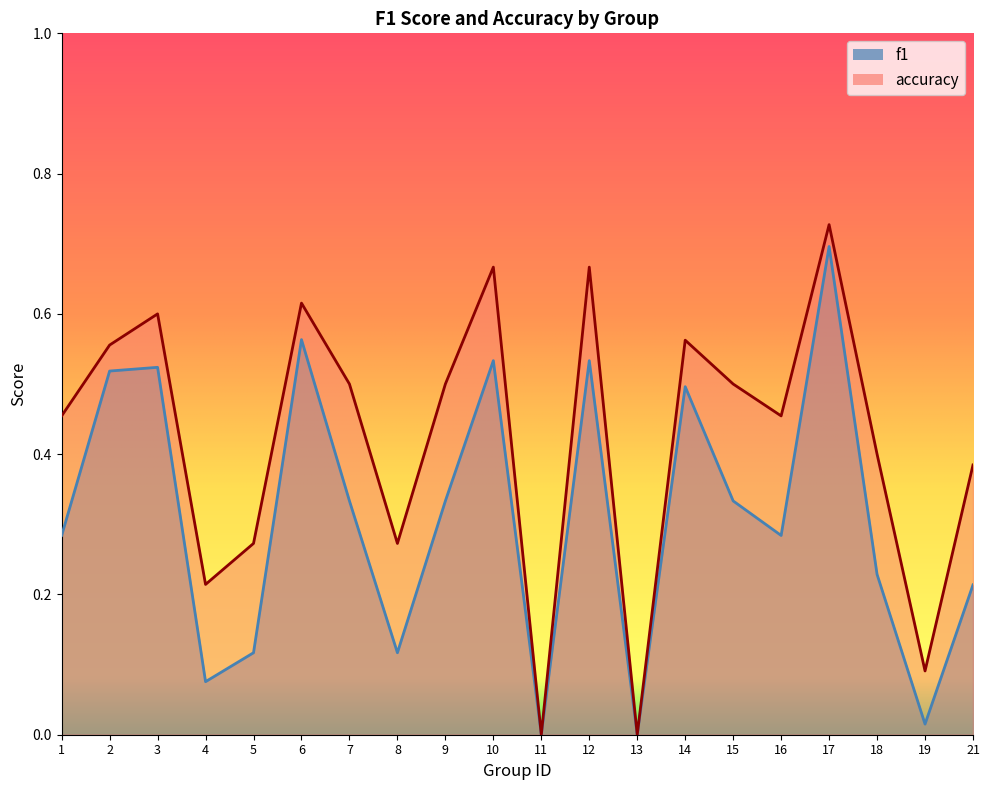

What is the value of the accuracy point at the 16th from the left?

0.5